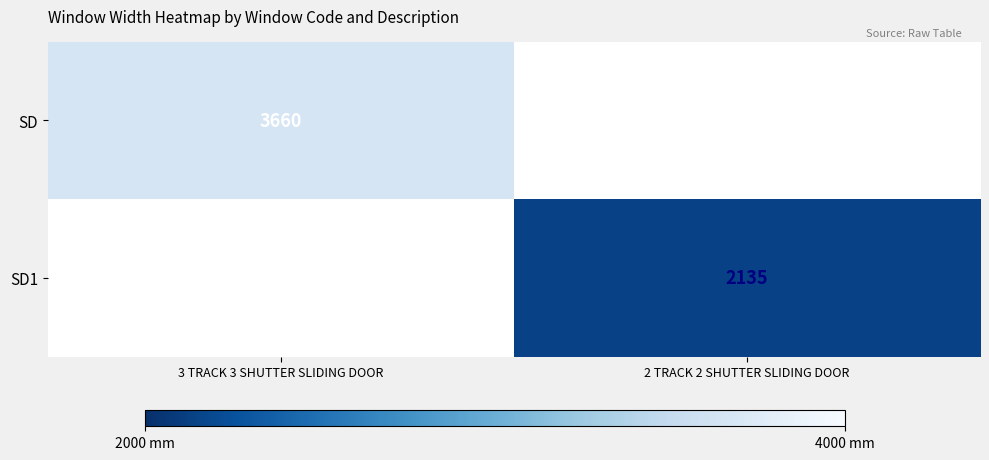

The value of SD at 3 TRACK 3 SHUTTER SLIDING DOOR is 5751. True or false?

False